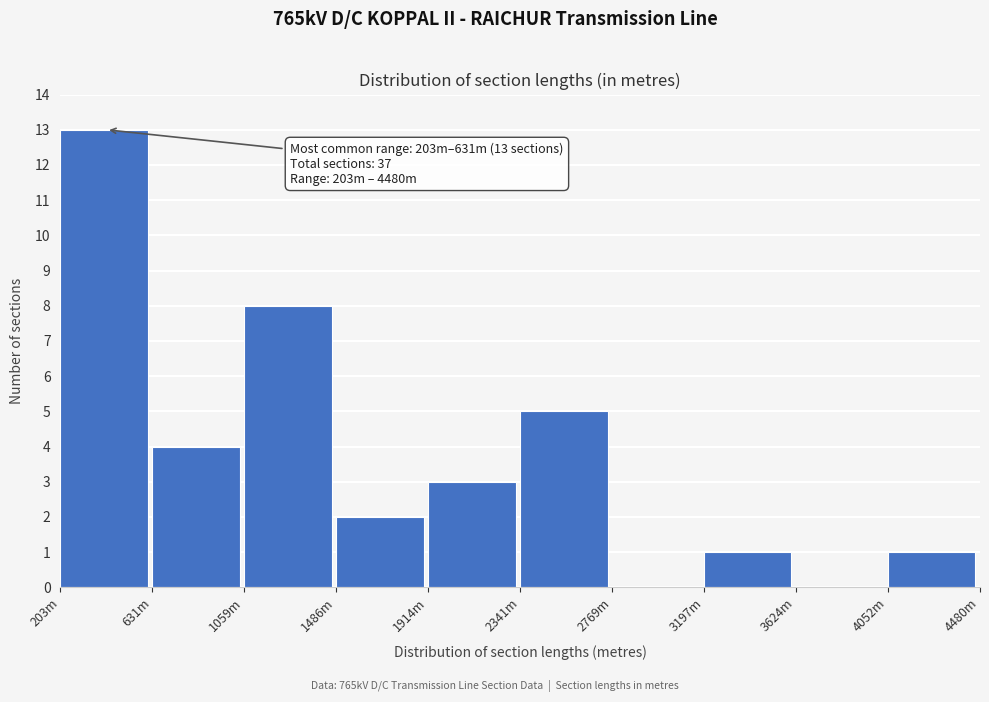

Reading right to left, what are all the values shown in this chart?

4052m=1	3624m=0	3197m=1	2769m=0	2341m=5	1914m=3	1486m=2	1059m=8	631m=4	203m=13